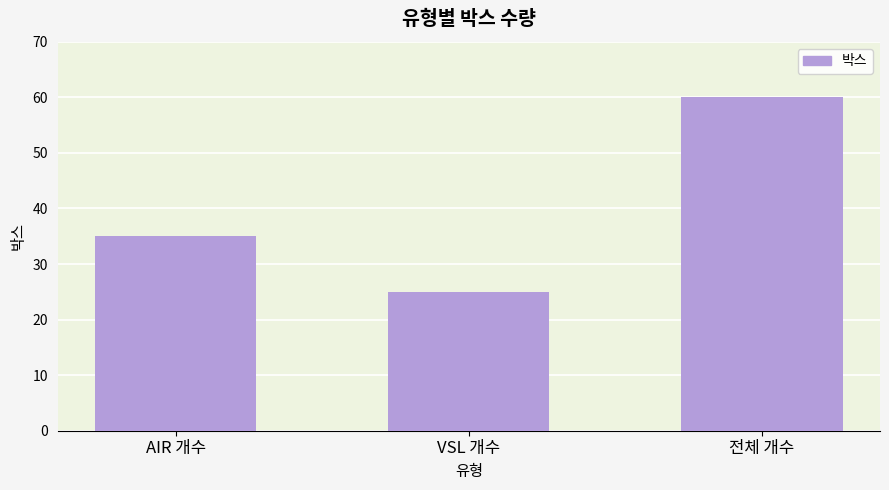

What is the greatest value displayed?

60